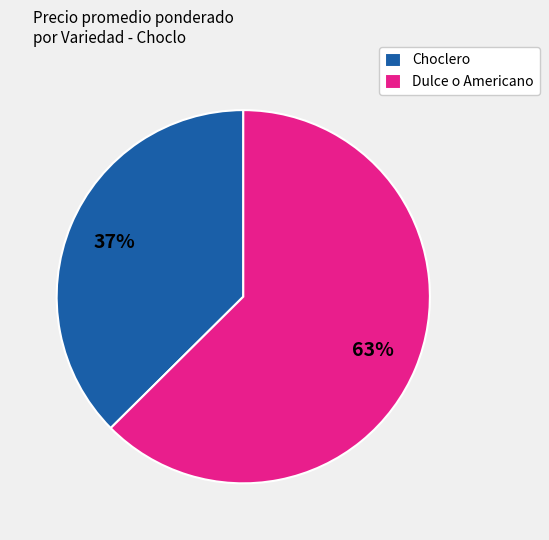

Is the sum of Dulce o Americano and Choclero greater than half?

Yes